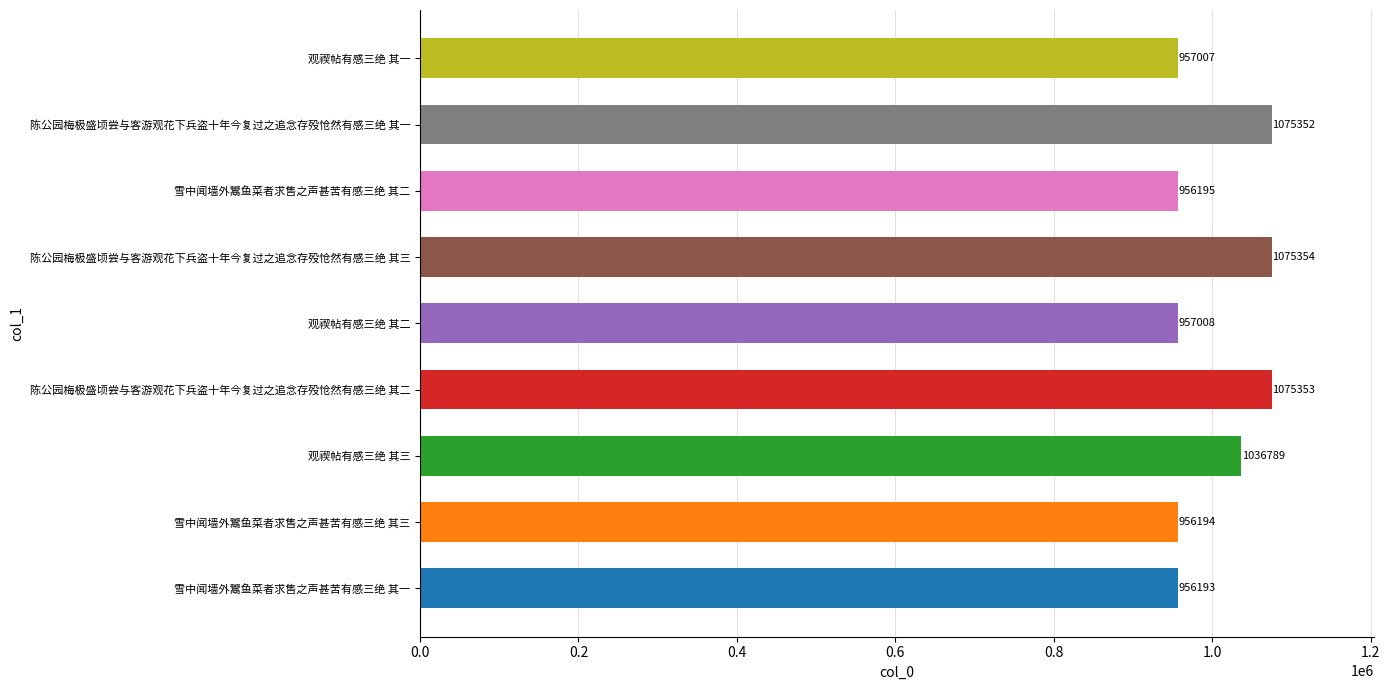

What is the average value?

1005049